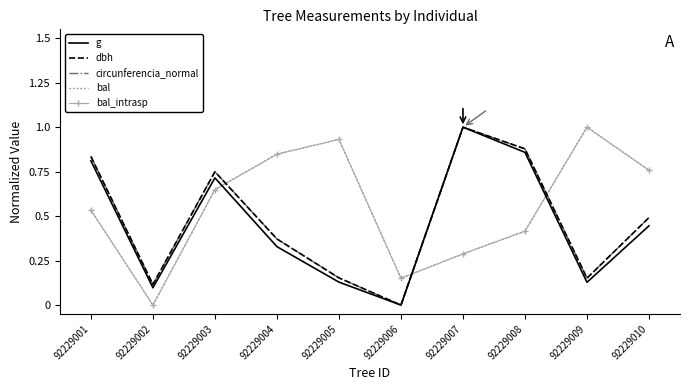

The value of bal_intrasp at 92229003 is 0.6. True or false?

True